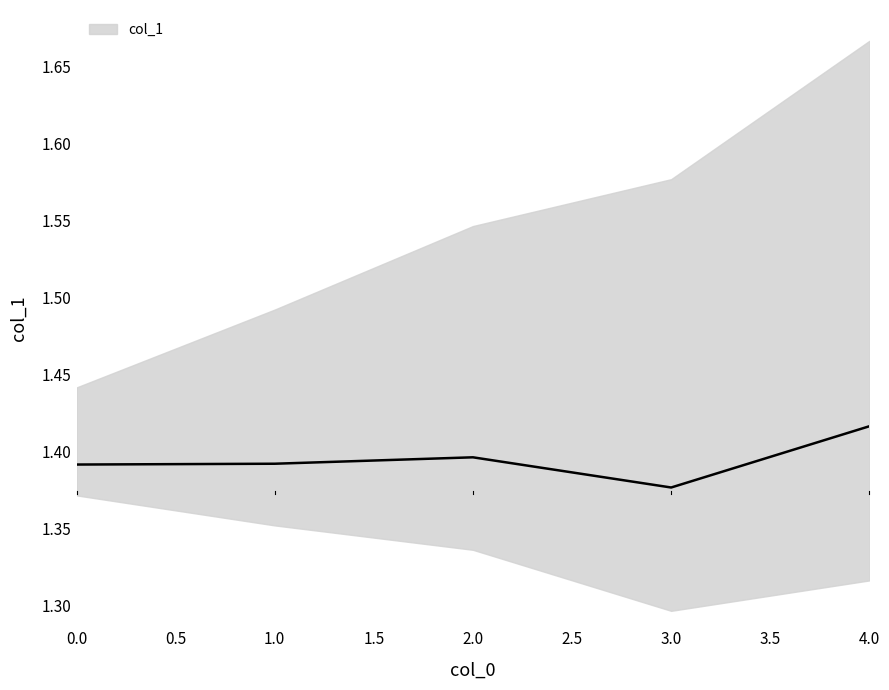

Reading right to left, extract all data points from this chart.

4=1.4	3=1.4	2=1.4	1=1.4	0=1.4